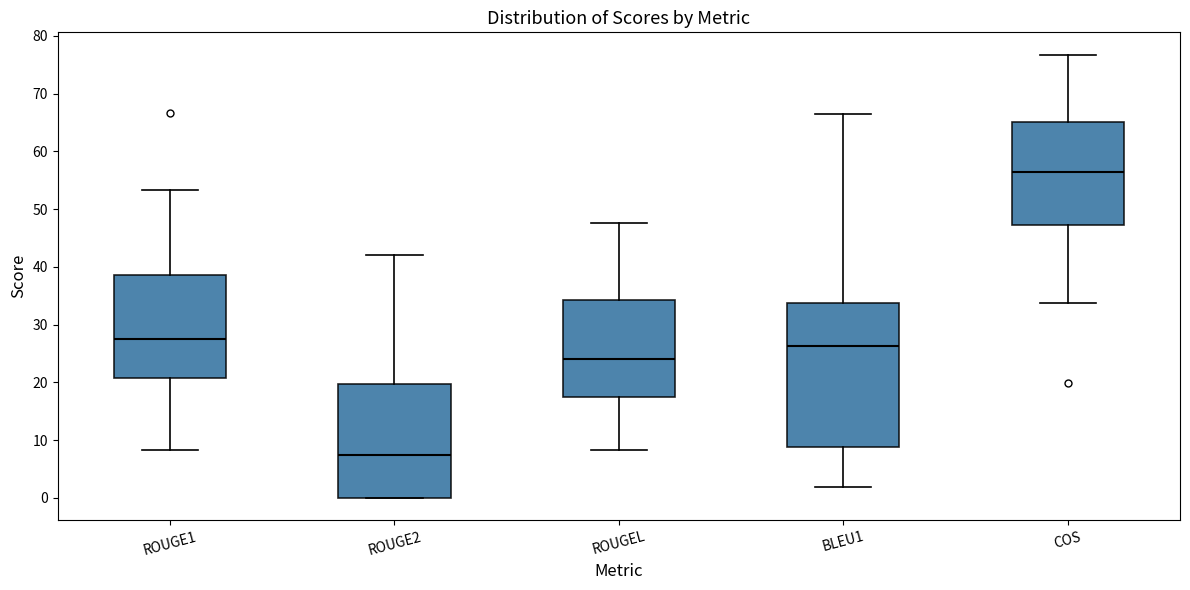

Reading left to right, transcribe this box plot: for each box, give where its median line is, the range the box spans, and where its two whiskers end, as read against the y-axis. The values are not printed on the chart, so give them approximately, as read against the axis.

ROUGE1: median 28, box 21 to 39, whiskers 8 to 53
ROUGE2: median 7, box 0 to 20, whiskers 0 to 42
ROUGEL: median 24, box 17 to 34, whiskers 8 to 48
BLEU1: median 26, box 9 to 34, whiskers 2 to 66
COS: median 57, box 47 to 65, whiskers 34 to 77